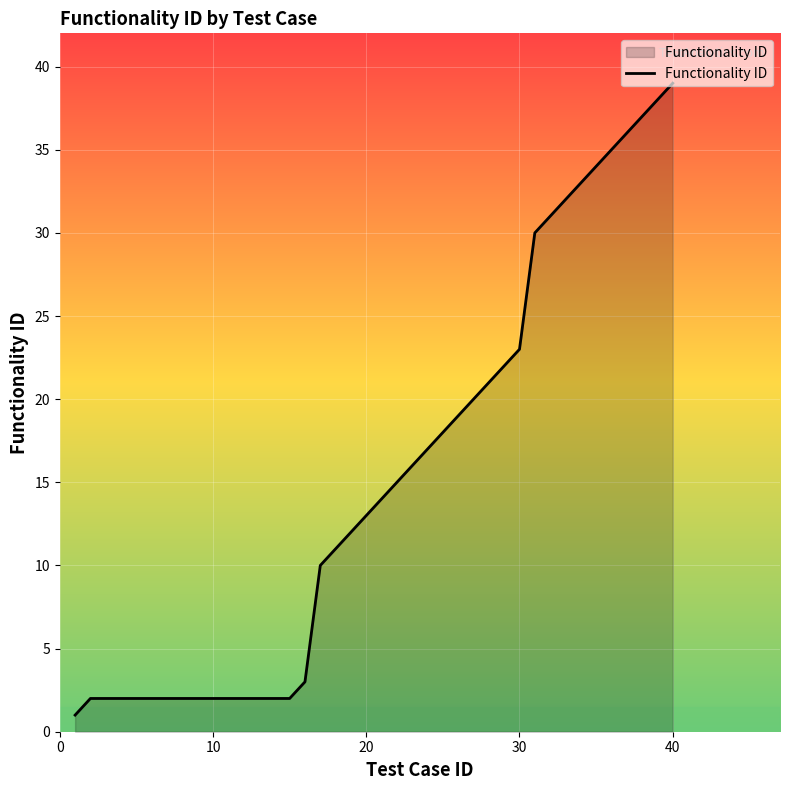

Reading left to right, transcribe all the data shown in this chart.

1	2	2	2	2	2	2	2	2	2	2	2	2	2	2	3	10	11	12	13	14	15	16	17	18	19	20	21	22	23	30	31	32	33	34	35	36	37	38	39